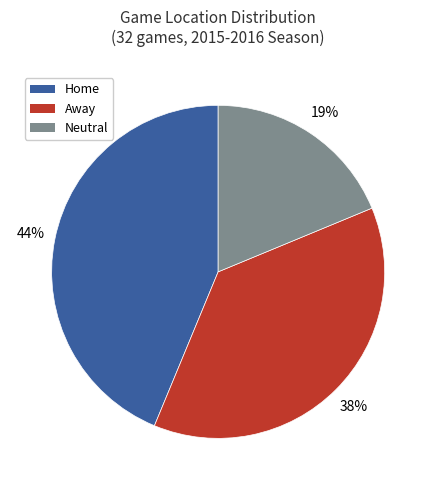

How many segments does this pie chart have?

3